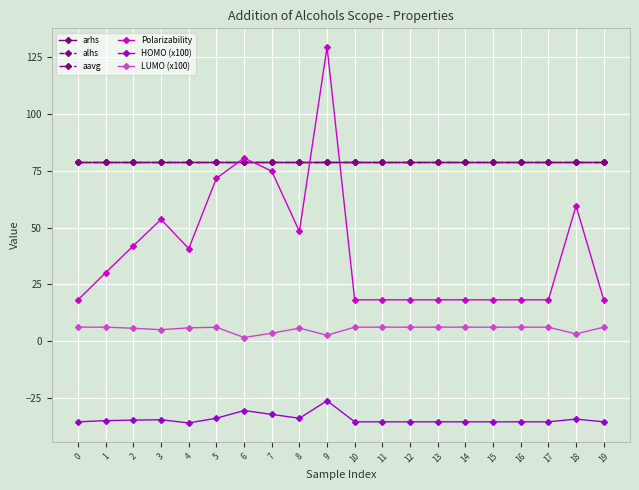

True or false: Polarizability has more than 1 interior local peaks.

True